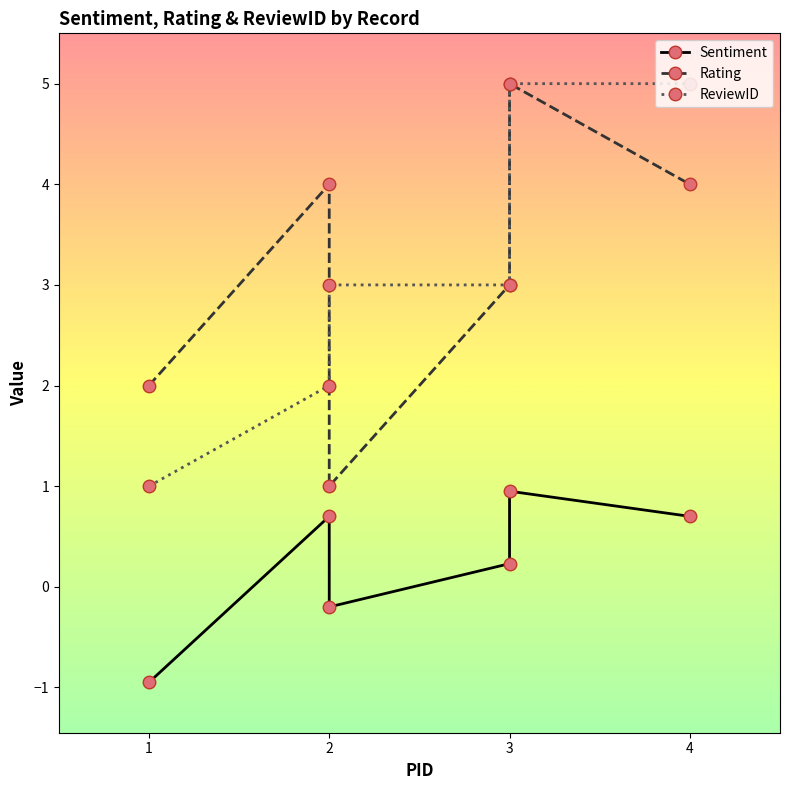

Is this an area chart (filled region under the line)?

No